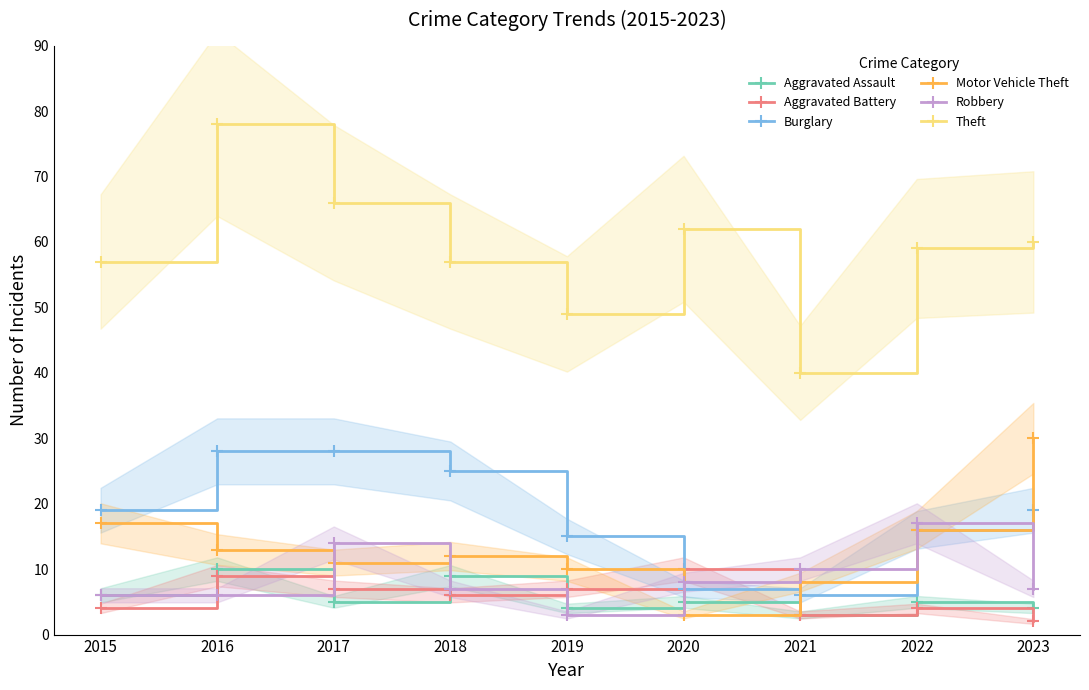

Which series has the largest range (max minus min)?

Theft